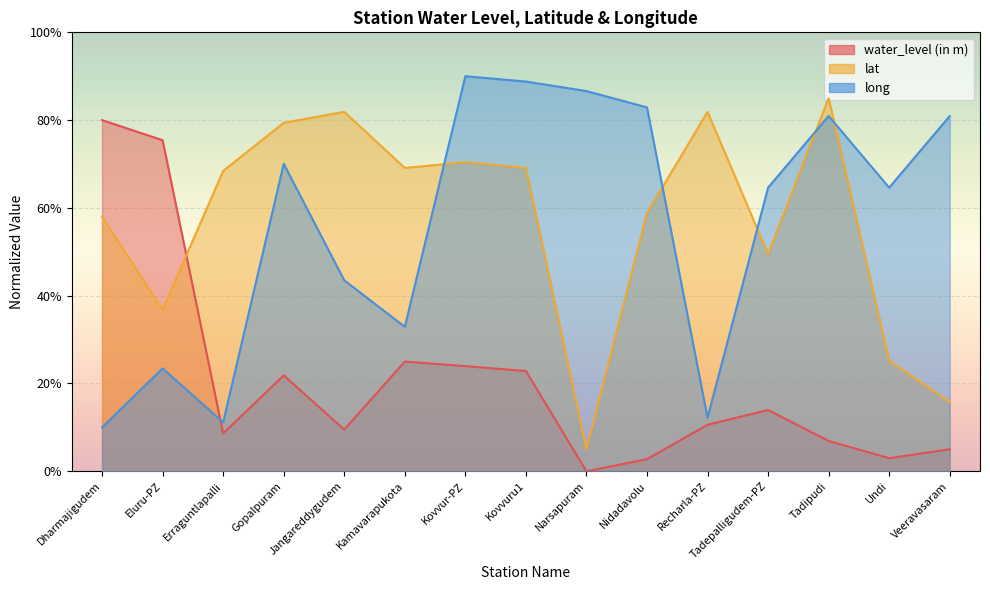

Reading left to right, transcribe all the data shown in this chart.

water_level (in m): 80.0	75.4	8.6	21.8	9.5	25.0	23.9	22.8	0.0	2.8	10.6	14.0	6.9	3.0	5.0
lat: 58.0	36.8	68.4	79.4	81.9	69.1	70.4	69.1	5.0	58.8	81.9	49.5	85.0	25.2	15.8
long: 10.0	23.4	11.1	70.1	43.5	32.9	90.0	88.8	86.6	82.9	12.2	64.6	80.9	64.6	80.9